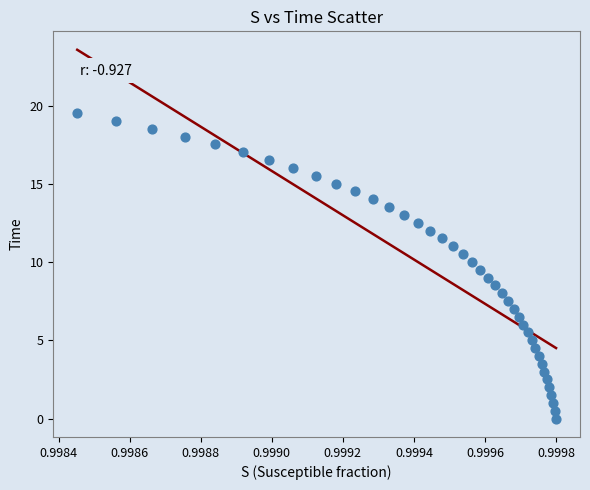

What is the range of Y values (max minus min)?

19.6